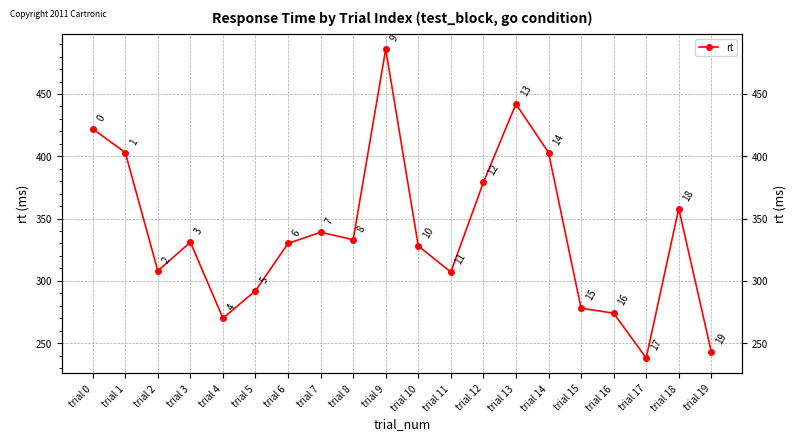

The value at trial 15 is 383. True or false?

False